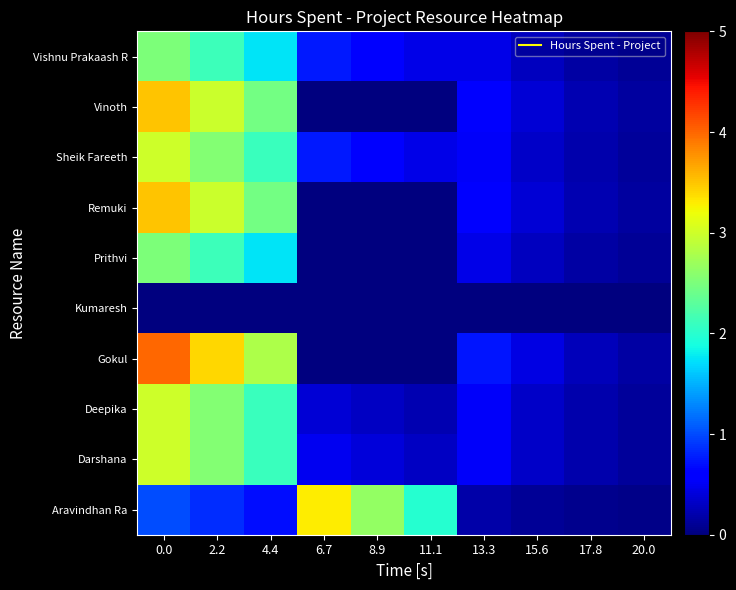

Reading right to left, transcribe all the data shown in this chart.

Aravindhan Ra: 20.0=0.0	17.8=0.1	15.6=0.1	13.3=0.2	11.1=2.0	8.9=2.6	6.7=3.3	4.4=0.7	2.2=0.8	0.0=1.0
Darshana: 20.0=0.1	17.8=0.2	15.6=0.3	13.3=0.5	11.1=0.3	8.9=0.4	6.7=0.5	4.4=2.1	2.2=2.5	0.0=3.0
Deepika: 20.0=0.1	17.8=0.2	15.6=0.3	13.3=0.5	11.1=0.2	8.9=0.3	6.7=0.4	4.4=2.1	2.2=2.5	0.0=3.0
Gokul: 20.0=0.2	17.8=0.3	15.6=0.4	13.3=0.7	11.1=0.0	8.9=0.0	6.7=0.0	4.4=2.8	2.2=3.4	0.0=4.0
Kumaresh: 20.0=0.0	17.8=0.0	15.6=0.0	13.3=0.0	11.1=0.0	8.9=0.0	6.7=0.0	4.4=0.0	2.2=0.0	0.0=0.0
Prithvi: 20.0=0.1	17.8=0.2	15.6=0.3	13.3=0.5	11.1=0.0	8.9=0.0	6.7=0.0	4.4=1.8	2.2=2.1	0.0=2.5
Remuki: 20.0=0.1	17.8=0.2	15.6=0.4	13.3=0.6	11.1=0.0	8.9=0.0	6.7=0.0	4.4=2.4	2.2=3.0	0.0=3.5
Sheik Fareeth: 20.0=0.1	17.8=0.2	15.6=0.3	13.3=0.5	11.1=0.5	8.9=0.6	6.7=0.8	4.4=2.1	2.2=2.5	0.0=3.0
Vinoth: 20.0=0.1	17.8=0.2	15.6=0.4	13.3=0.6	11.1=0.0	8.9=0.0	6.7=0.0	4.4=2.4	2.2=3.0	0.0=3.5
Vishnu Prakaash R: 20.0=0.1	17.8=0.2	15.6=0.3	13.3=0.5	11.1=0.5	8.9=0.6	6.7=0.8	4.4=1.8	2.2=2.1	0.0=2.5